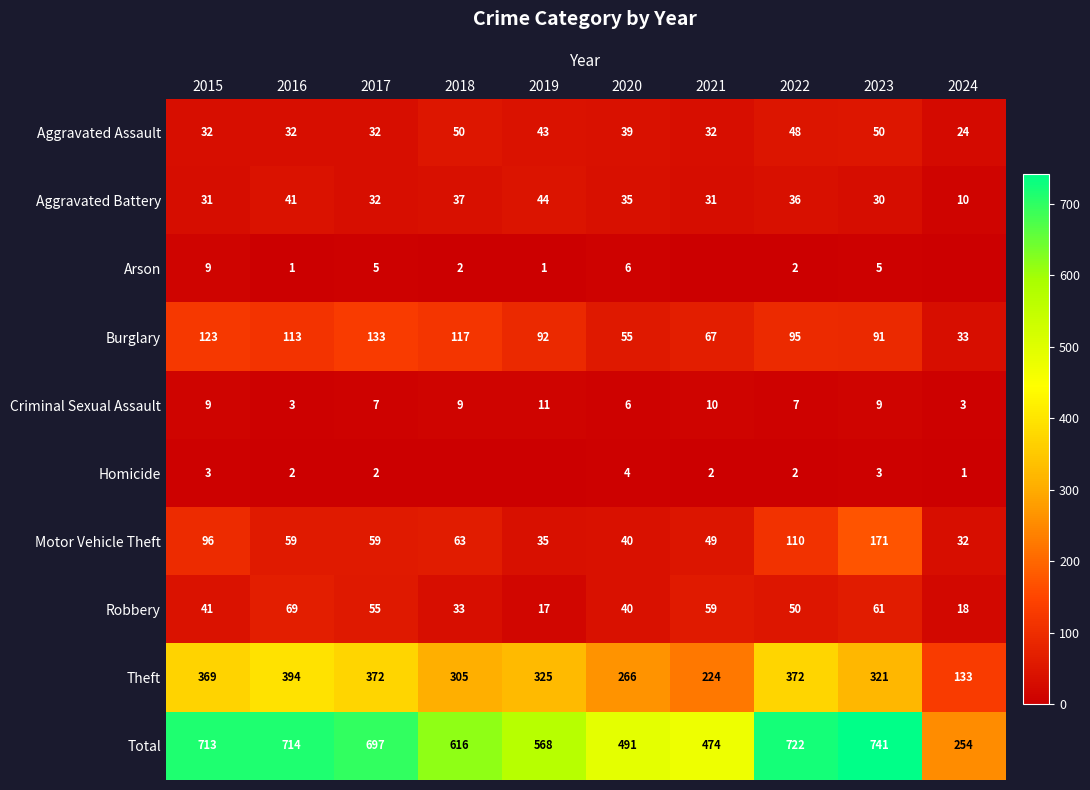

At which label is Aggravated Assault closest to 37?

2020